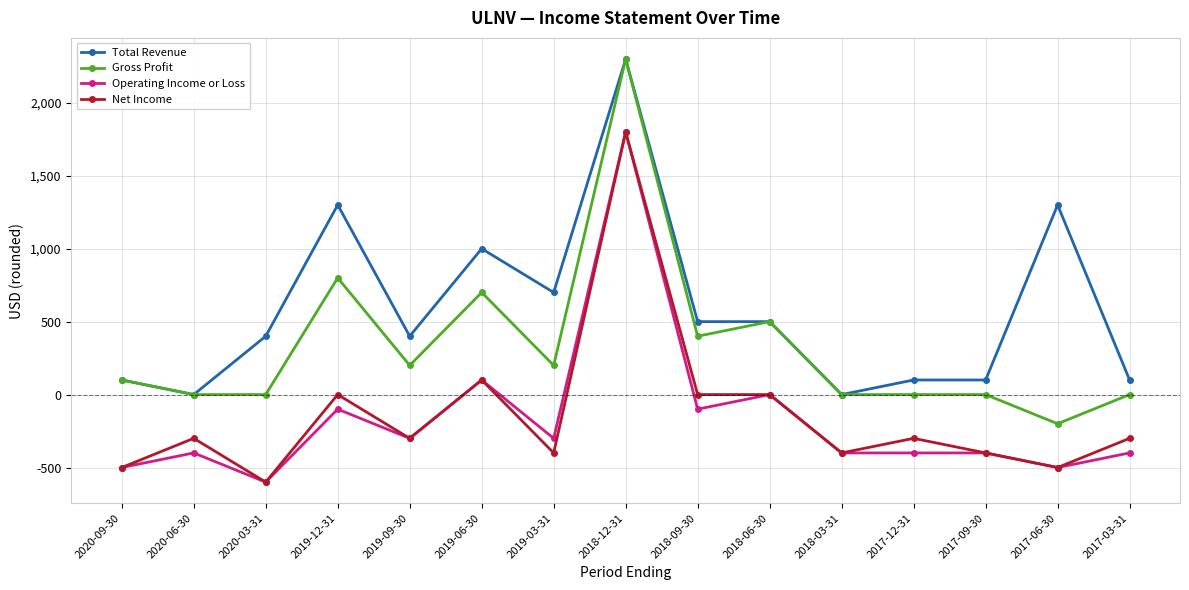

What is the smallest value displayed?

-600